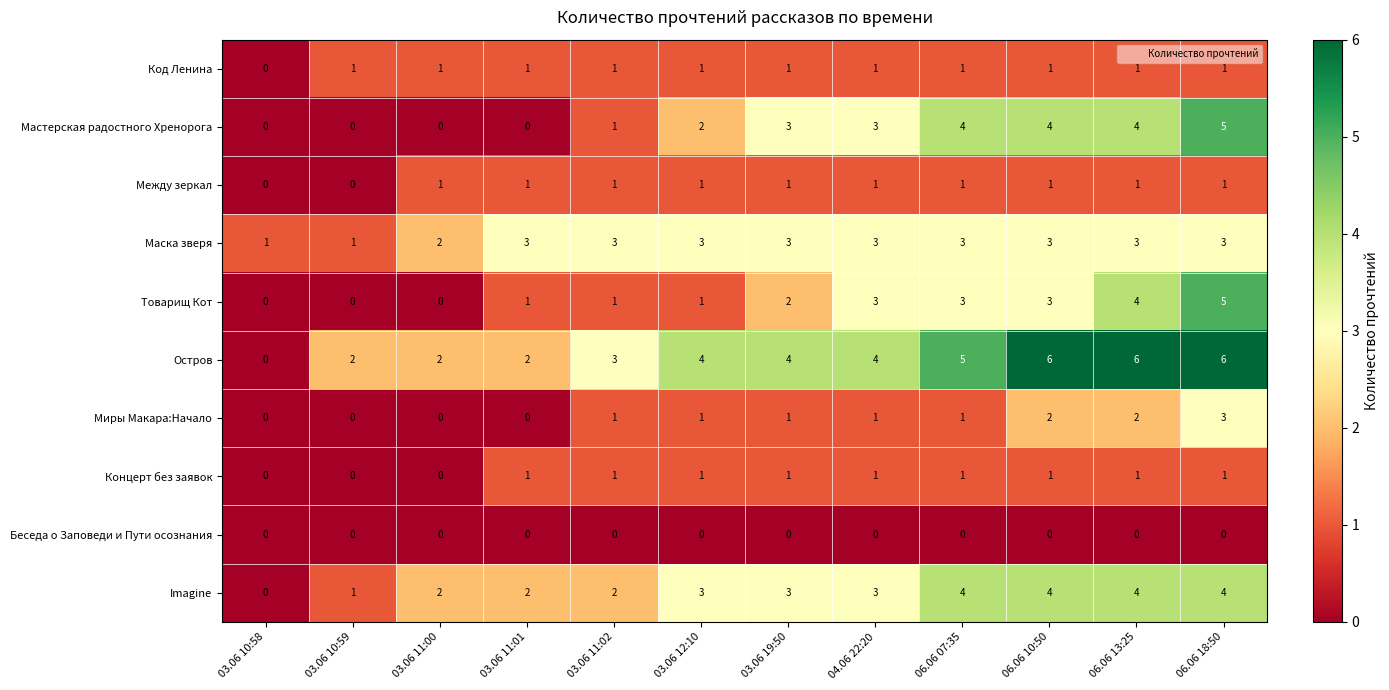

How many Imagine values are between 2 and 4?

10